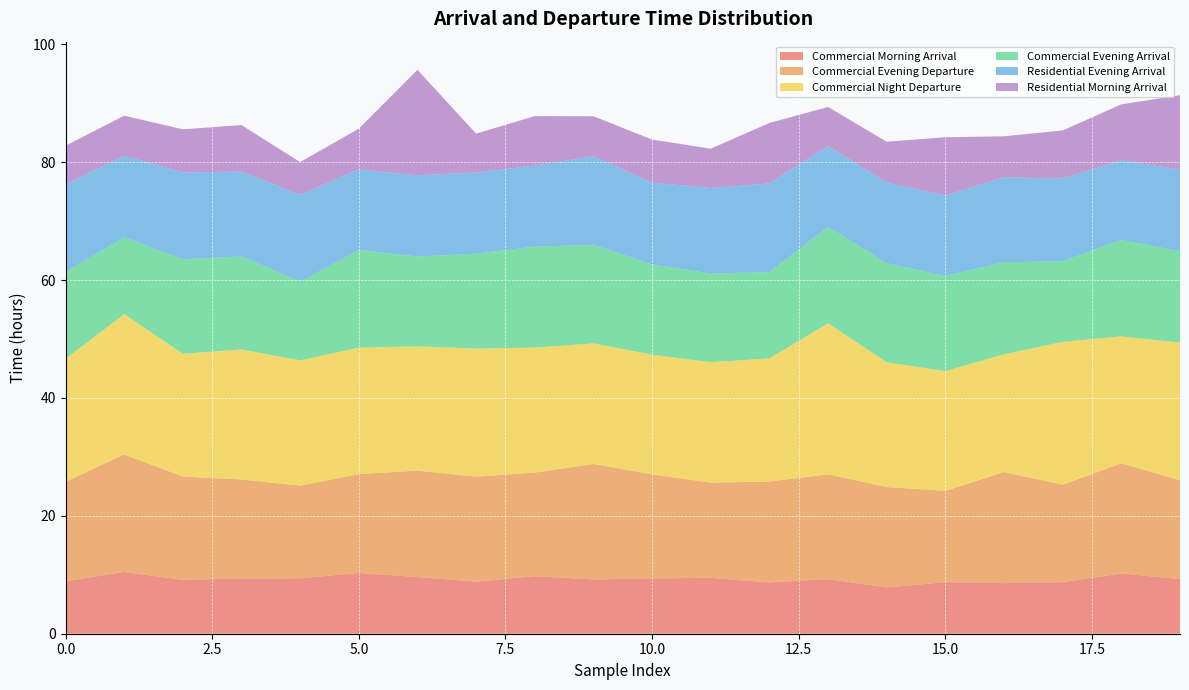

Reading left to right, list all the values displayed in this chart.

Commercial Morning Arrival: 0=8.9	1=10.5	2=9.1	3=9.4	4=9.4	5=10.3	6=9.6	7=8.8	8=9.8	9=9.2	10=9.4	11=9.5	12=8.7	13=9.3	14=7.9	15=8.8	16=8.6	17=8.8	18=10.2	19=9.3
Commercial Evening Departure: 0=16.9	1=19.9	2=17.5	3=16.8	4=15.7	5=16.8	6=18.1	7=17.8	8=17.6	9=19.6	10=17.6	11=16.1	12=17.1	13=17.8	14=17.0	15=15.5	16=18.8	17=16.5	18=18.7	19=16.8
Commercial Night Departure: 0=20.9	1=23.8	2=20.8	3=22.1	4=21.3	5=21.4	6=21.1	7=21.7	8=21.2	9=20.4	10=20.3	11=20.4	12=20.9	13=25.6	14=21.2	15=20.3	16=20.0	17=24.2	18=21.5	19=23.4
Commercial Evening Arrival: 0=14.8	1=13.0	2=16.0	3=15.8	4=13.4	5=16.6	6=15.2	7=16.1	8=17.1	9=16.7	10=15.3	11=15.1	12=14.6	13=16.4	14=16.8	15=16.1	16=15.6	17=13.7	18=16.4	19=15.5
Residential Evening Arrival: 0=14.9	1=13.8	2=14.7	3=14.4	4=14.8	5=13.6	6=13.8	7=13.8	8=13.8	9=15.0	10=13.9	11=14.5	12=15.1	13=13.7	14=13.7	15=13.7	16=14.4	17=14.1	18=13.5	19=13.9
Residential Morning Arrival: 0=6.6	1=6.8	2=7.3	3=7.9	4=5.5	5=6.9	6=17.9	7=6.6	8=8.4	9=6.8	10=7.3	11=6.7	12=10.3	13=6.6	14=6.9	15=9.9	16=7.0	17=8.2	18=9.5	19=12.6